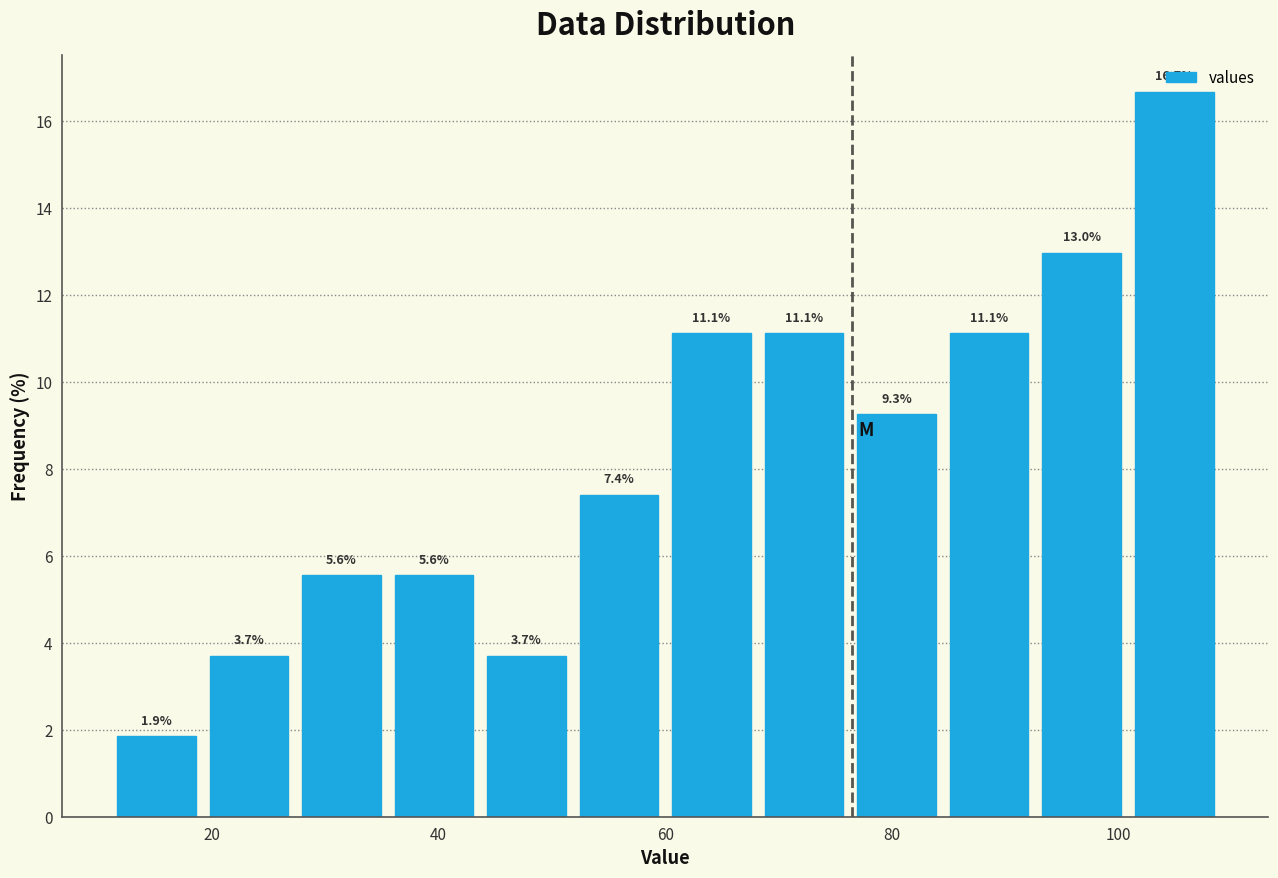

Reading left to right, transcribe this chart: for each bar, give the range it covers on the x-axis and its height. The bar edges are not printed on the chart, so give them approximately, as read against the axis.

12 to 20: 1.9
20 to 28: 3.7
28 to 36: 5.6
36 to 44: 5.6
44 to 52: 3.7
52 to 60: 7.4
60 to 68: 11.1
68 to 76: 11.1
76 to 84: 9.3
84 to 92: 11.1
92 to 100: 13.0
100 to 110: 16.7